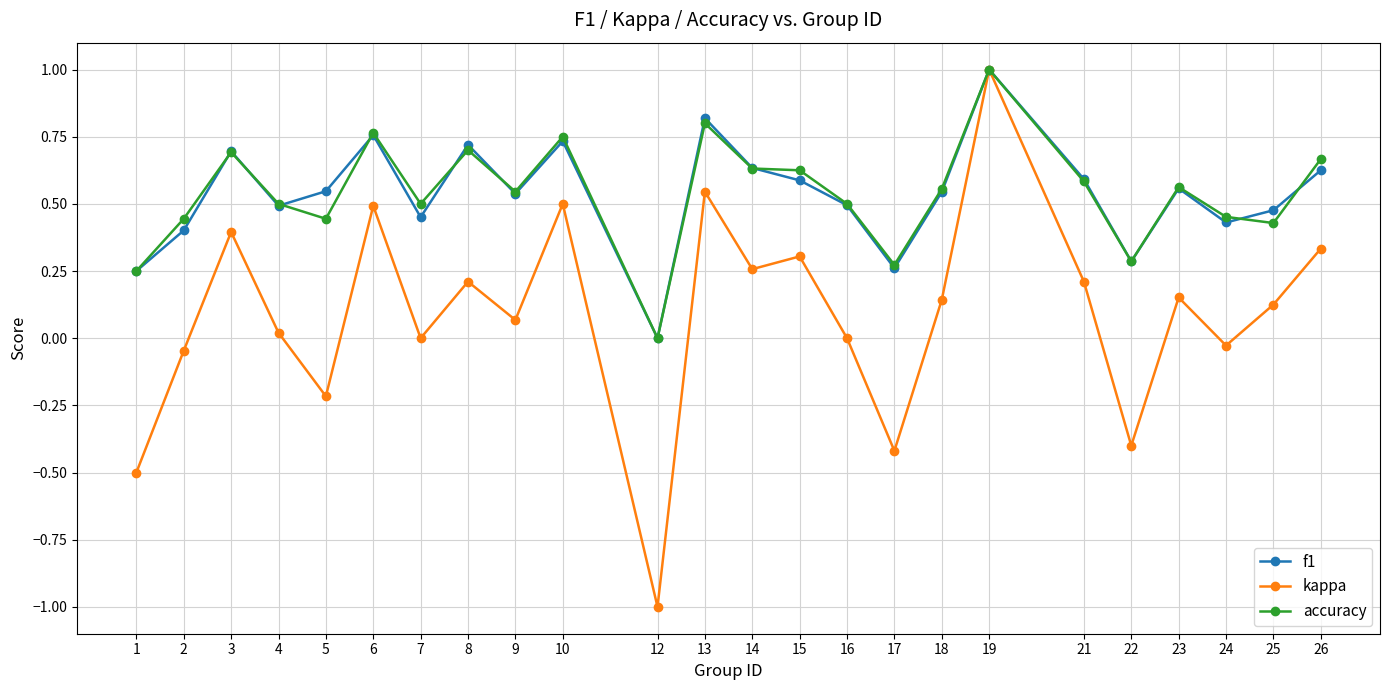

True or false: kappa has more than 2 points higher than both neighbors.

True